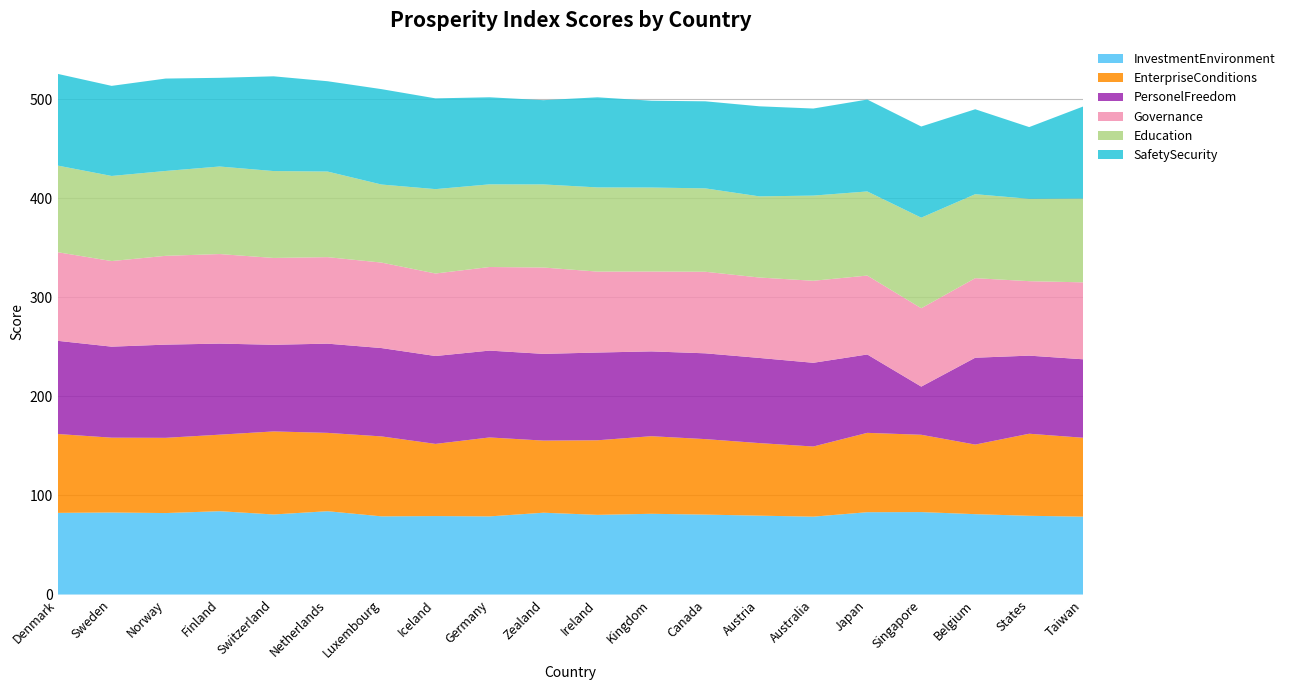

Reading left to right, extract all data points from this chart.

InvestmentEnvironment: 82.4	82.8	82.2	84.1	80.8	84.1	78.9	79.2	78.9	82.6	80.4	81.5	80.7	79.6	78.6	83.1	83.2	81.1	79.5	78.6
EnterpriseConditions: 79.6	75.5	76.0	77.2	83.8	79.1	80.7	72.9	79.7	72.8	75.3	78.3	76.2	73.3	70.8	80.1	78.0	70.3	82.8	79.7
PersonelFreedom: 94.1	91.9	94.1	92.0	87.5	90.1	89.2	88.7	87.7	87.6	88.6	85.6	86.6	86.0	84.5	79.1	48.6	87.7	78.8	79.2
Governance: 89.5	86.4	89.7	90.4	87.7	87.3	86.3	83.3	84.4	87.2	81.7	80.6	82.3	81.2	82.8	79.7	79.1	80.3	75.2	77.7
Education: 87.5	85.9	85.7	88.4	87.7	86.4	78.8	85.2	83.5	83.9	85.0	84.8	84.2	81.9	86.0	84.9	91.4	84.8	83.2	84.6
SafetySecurity: 92.6	91.0	93.3	89.6	95.7	91.2	96.3	91.6	87.9	85.1	91.0	87.6	87.9	90.9	87.9	92.8	92.0	85.8	72.4	93.0